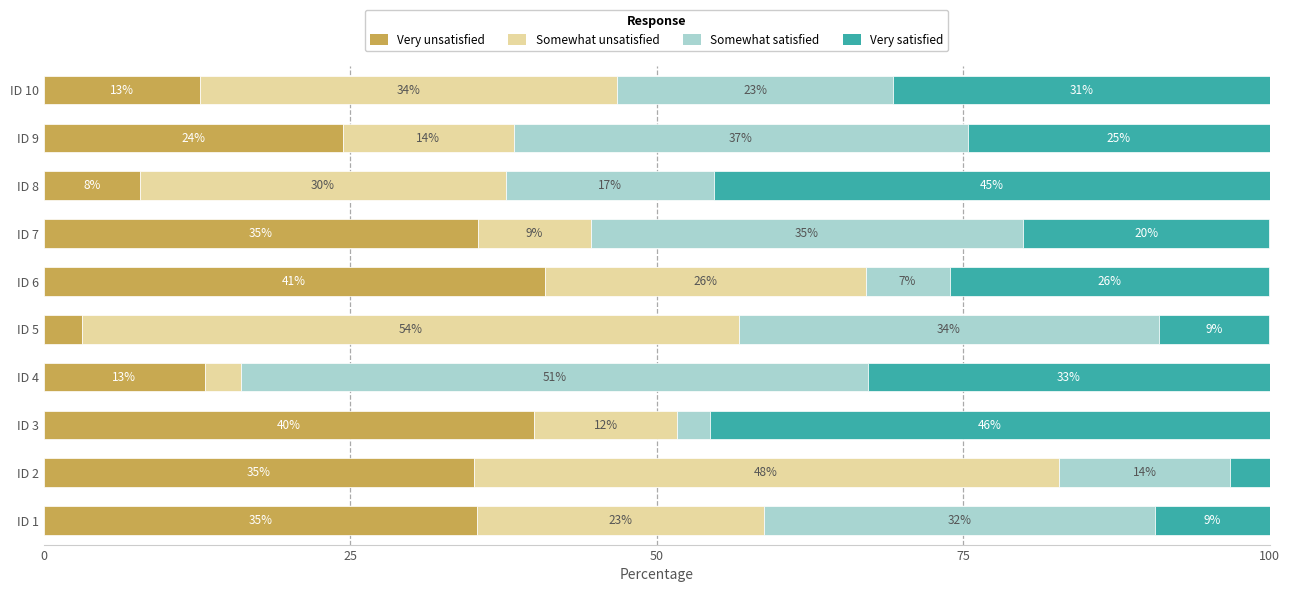

What is the highest value of the Very unsatisfied series?

40.9